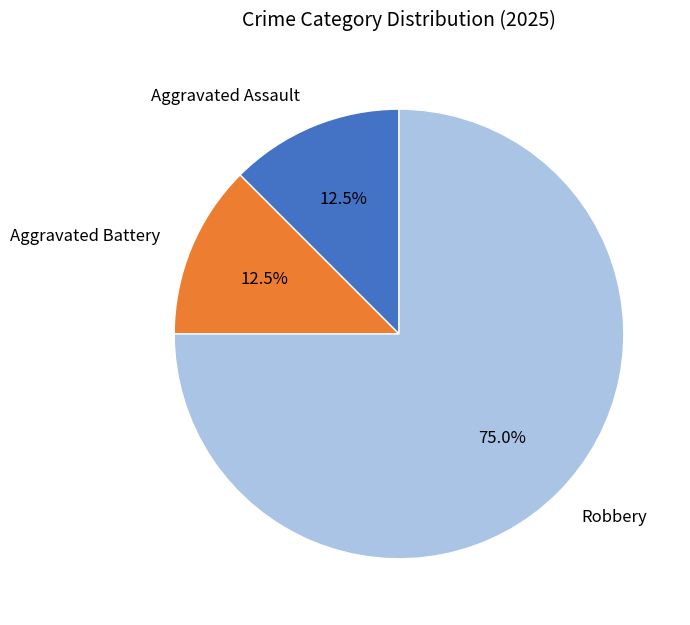

Which category accounts for the majority?

Robbery